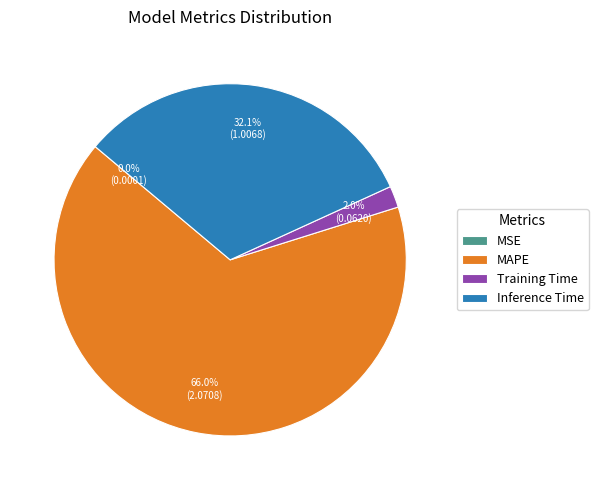

Which slice is the largest?

MAPE